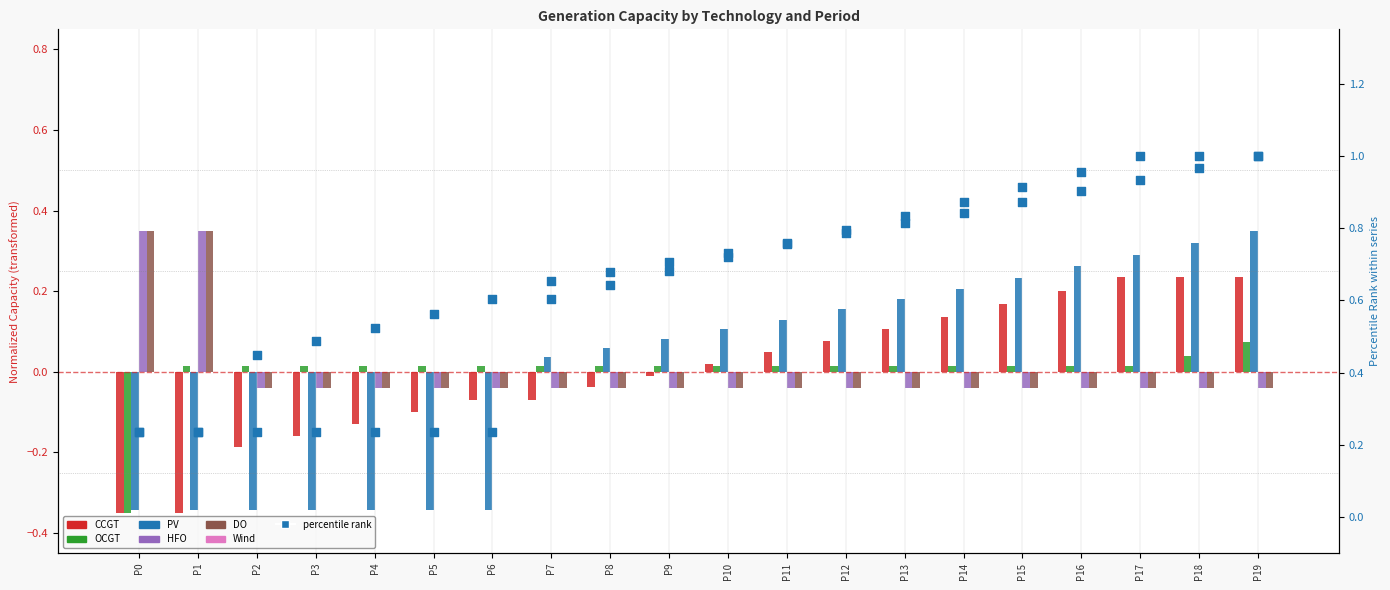

At how many categories does at least one series exceed 0?

20